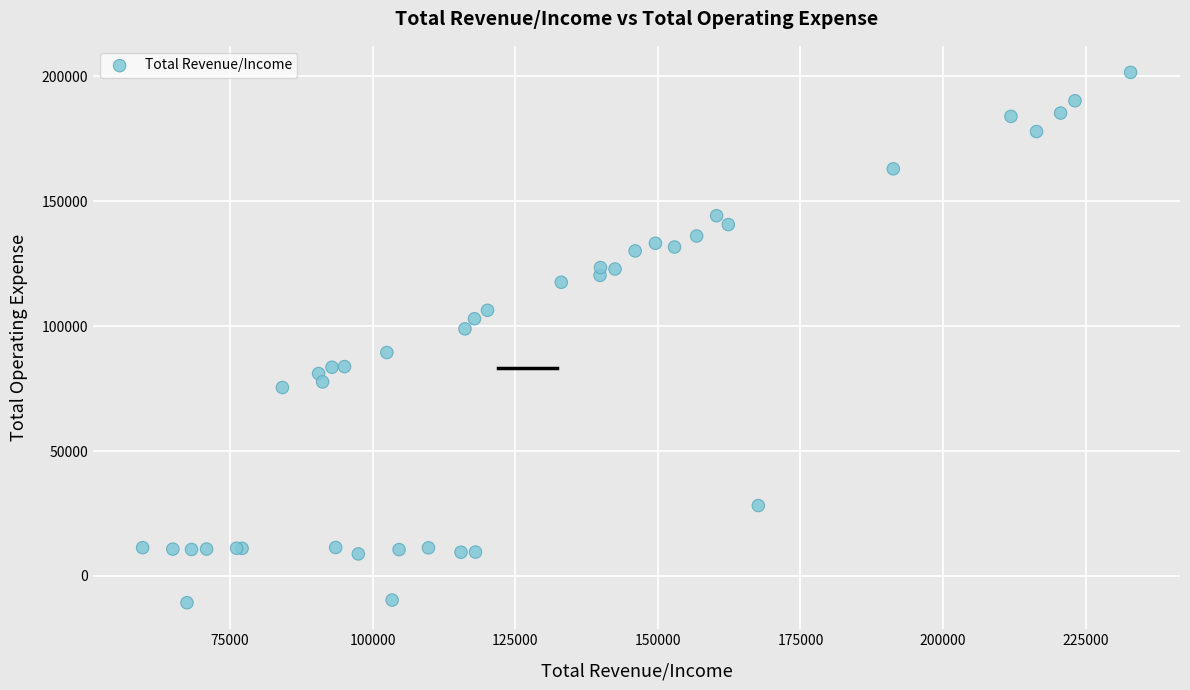

What Y value in the scatter plot is closest to 95443?

98917